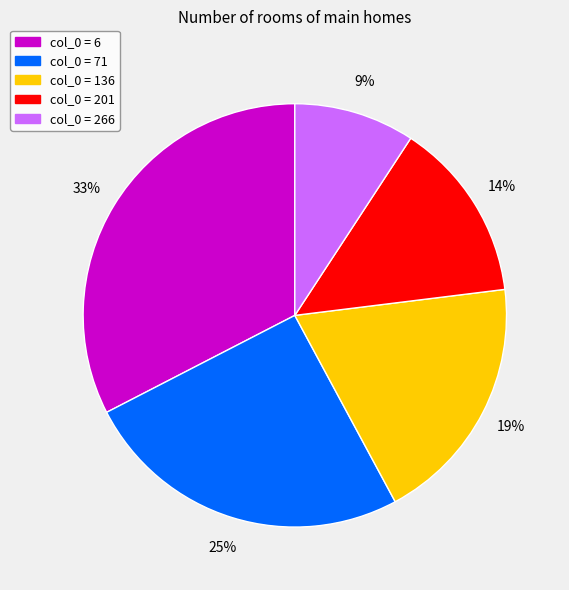

Is there any slice that represents more than half of the pie?

No